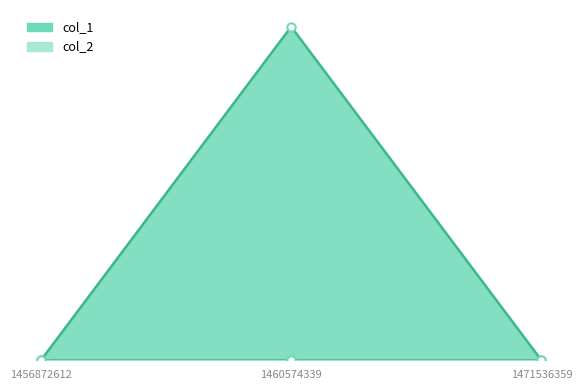

What is the change in value from 1460574339 to 1471536359?

-1